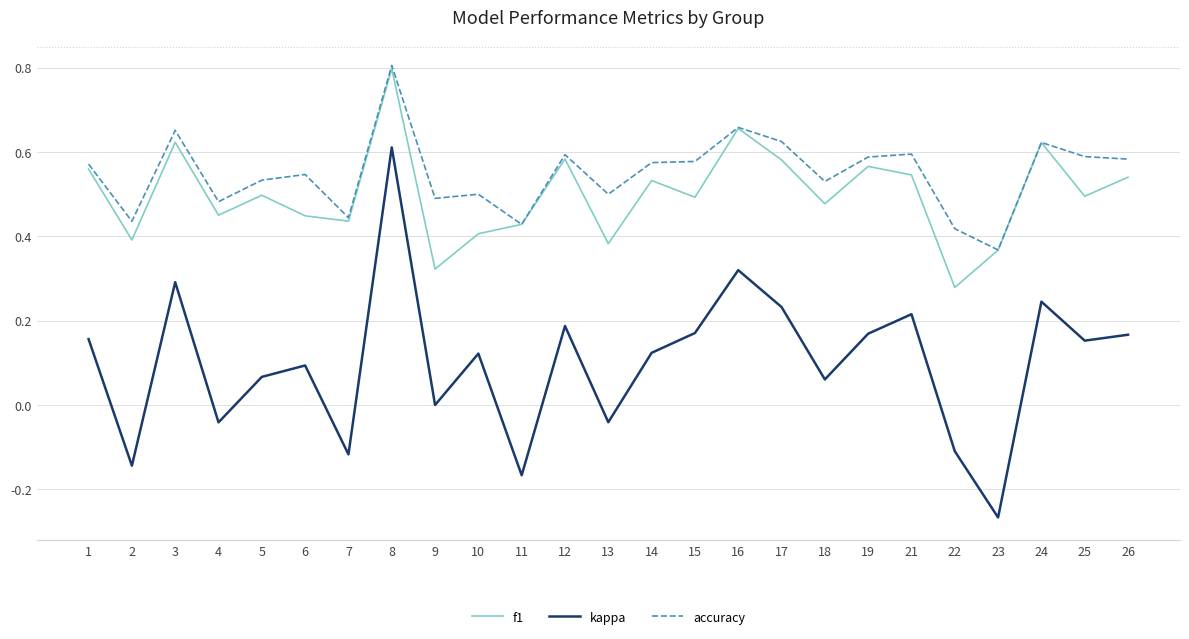

At 9, list the series in order from smallest to largest.

kappa, f1, accuracy